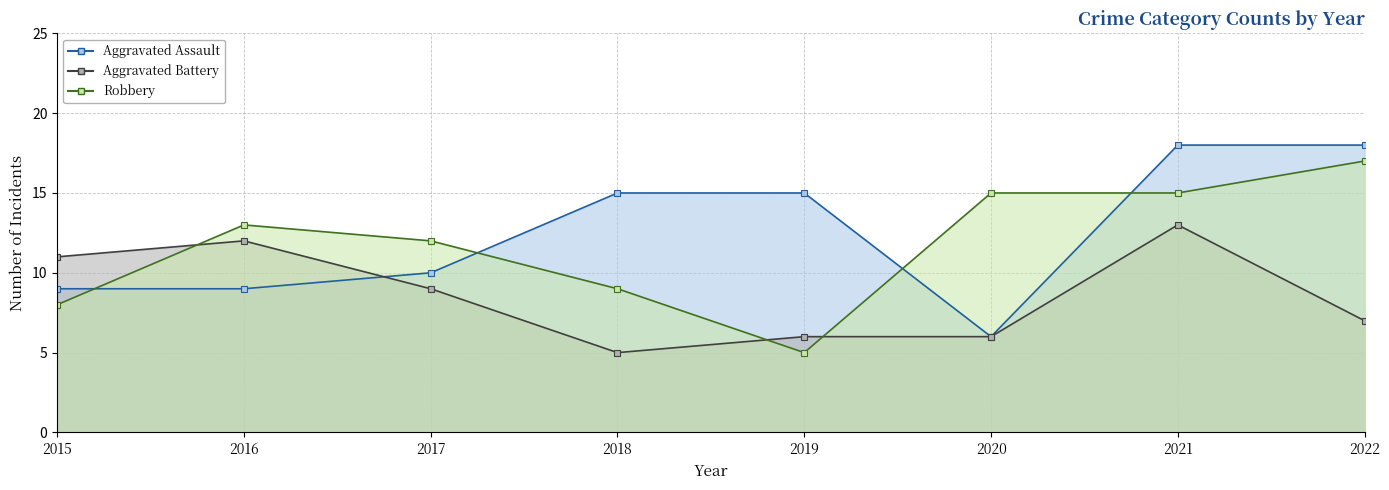

True or false: Aggravated Assault has a value of 10 at 2022.

False